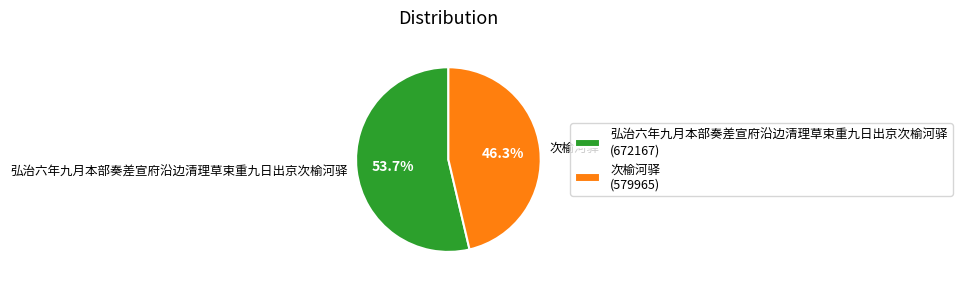

To the nearest percent, what portion does 弘治六年九月本部奏差宣府沿边清理草束重九日出京次榆河驿 represent?

54%